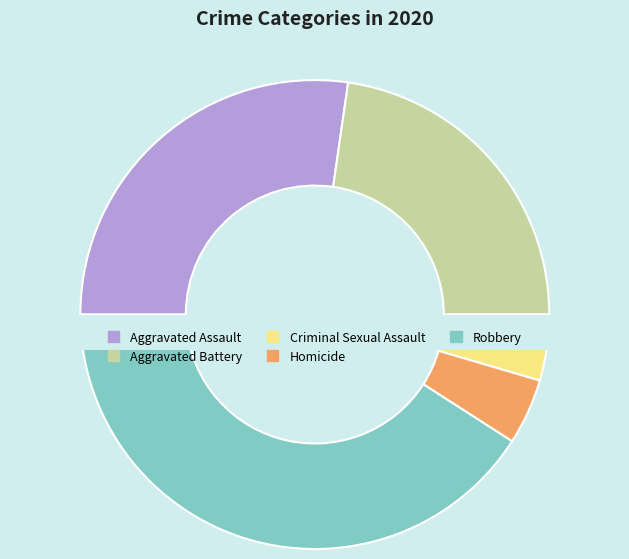

To the nearest percent, what is the difference between the largest and smallest slice percentages?

36%